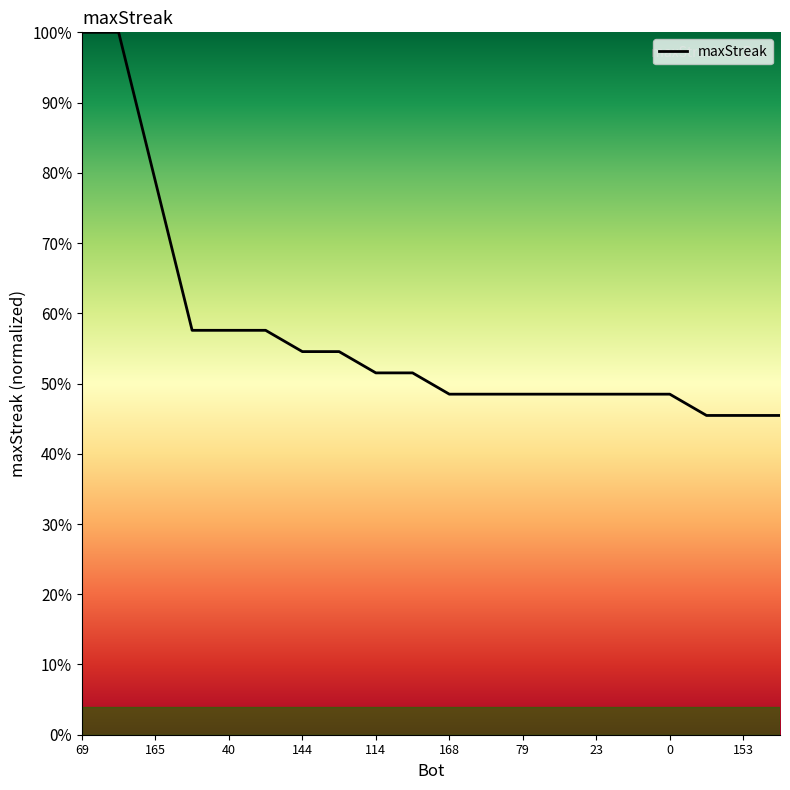

What is the value of the 2nd point from the left?

1.0